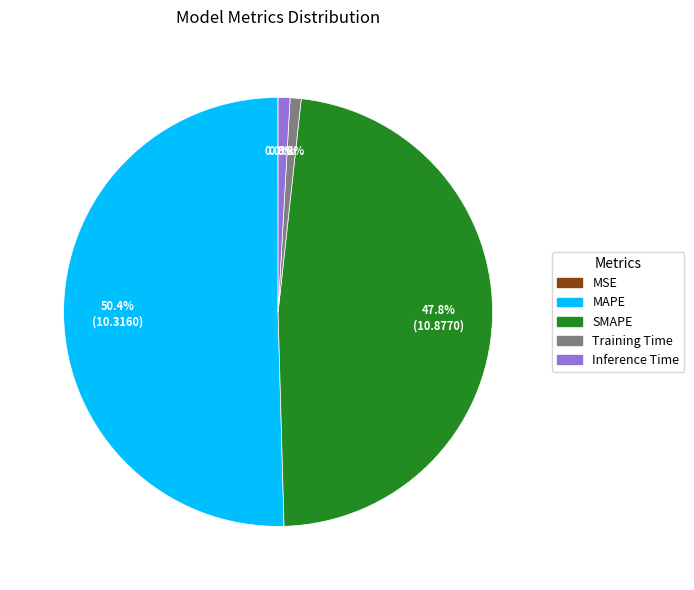

What portion of the pie excludes Training Time?

99.2%